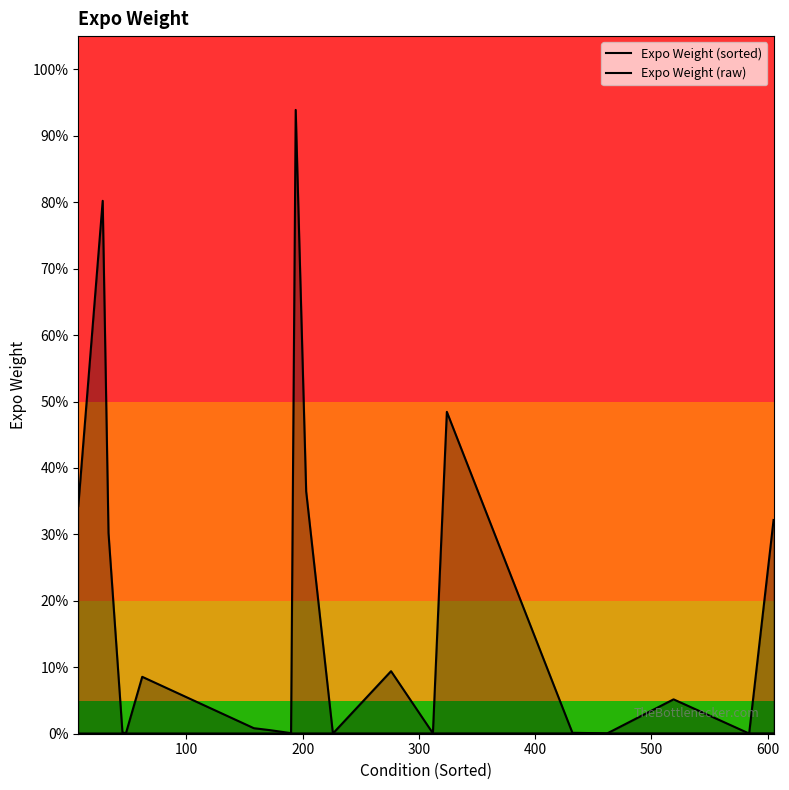

At how many categories does at least one series exceed 0?

20